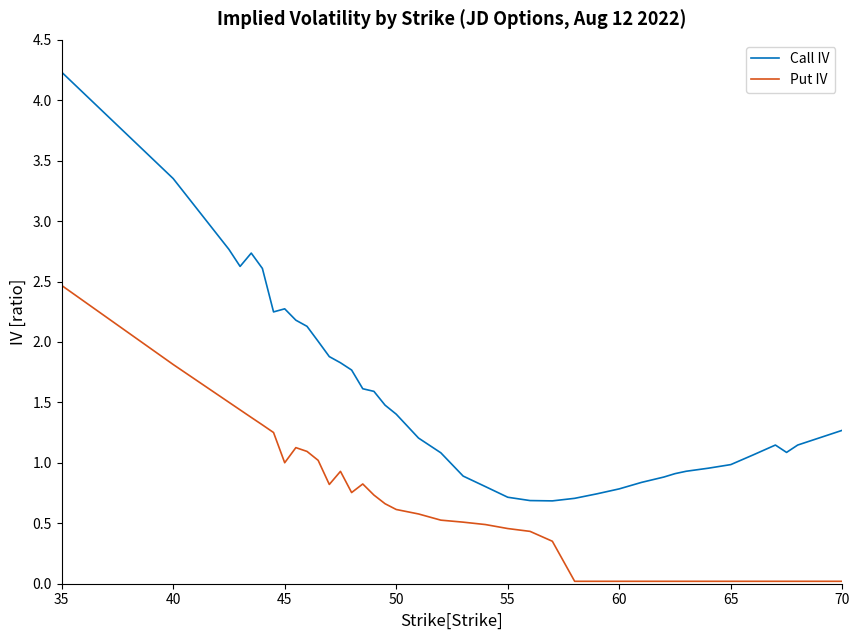

True or false: Put IV and Call IV intersect in this chart.

False